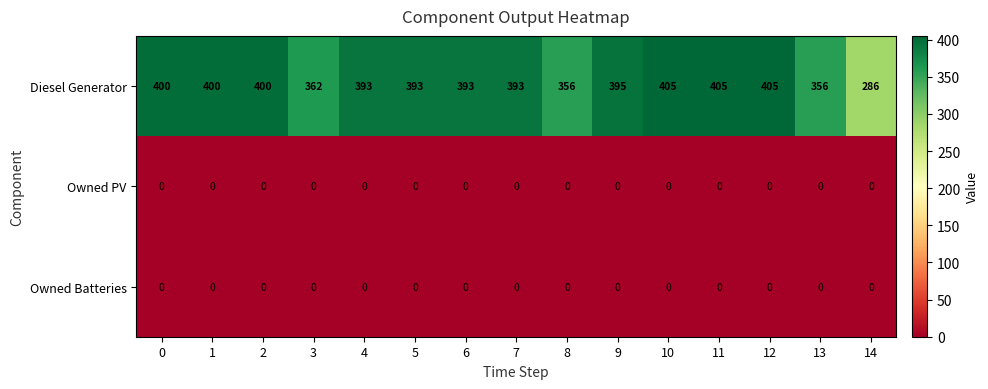

The value of Owned Batteries at 13 is 0. True or false?

True